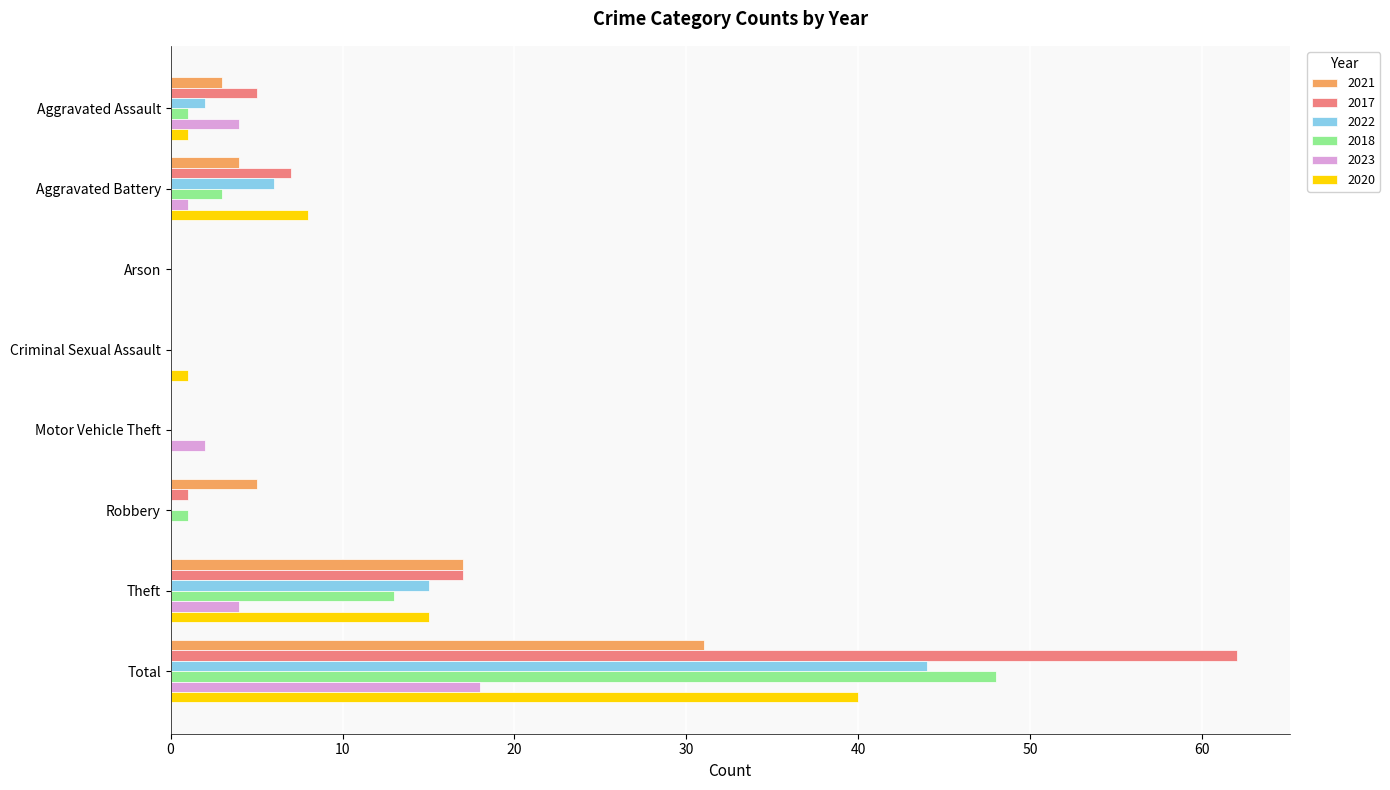

Which series has the largest total across all categories?

2017